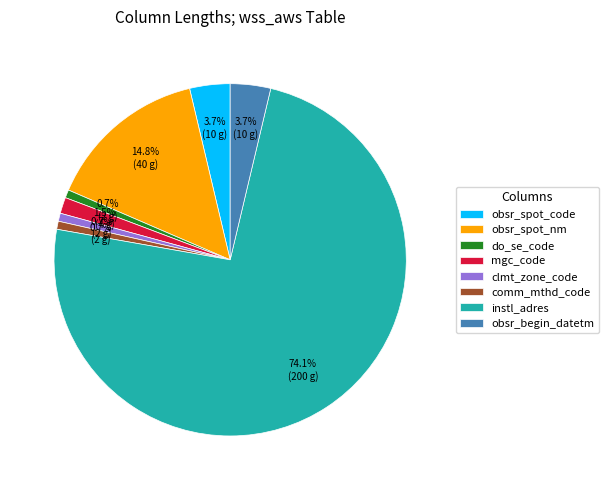

Does any single category account for the majority?

Yes